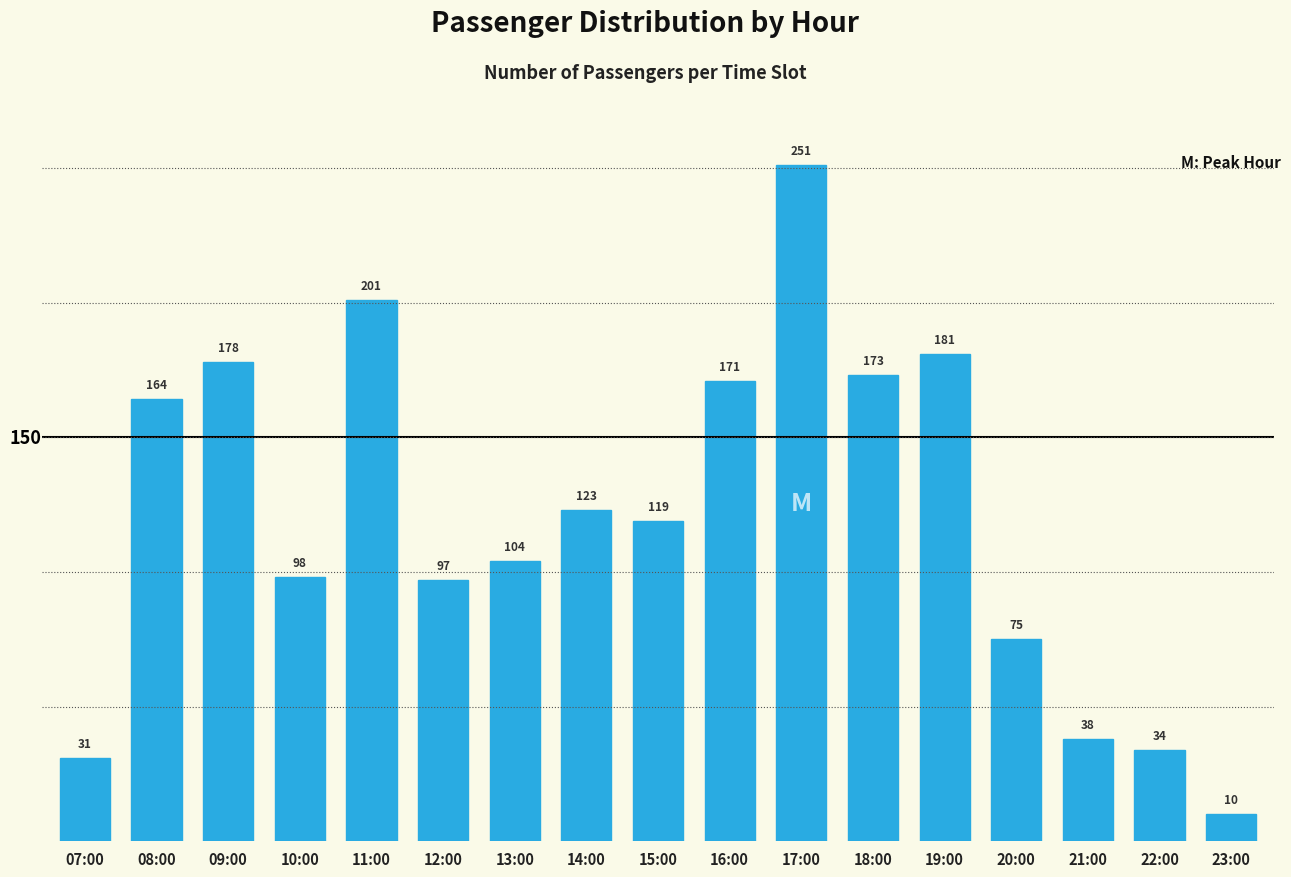

Reading left to right, list all the values displayed in this chart.

07:00=31	08:00=164	09:00=178	10:00=98	11:00=201	12:00=97	13:00=104	14:00=123	15:00=119	16:00=171	17:00=251	18:00=173	19:00=181	20:00=75	21:00=38	22:00=34	23:00=10